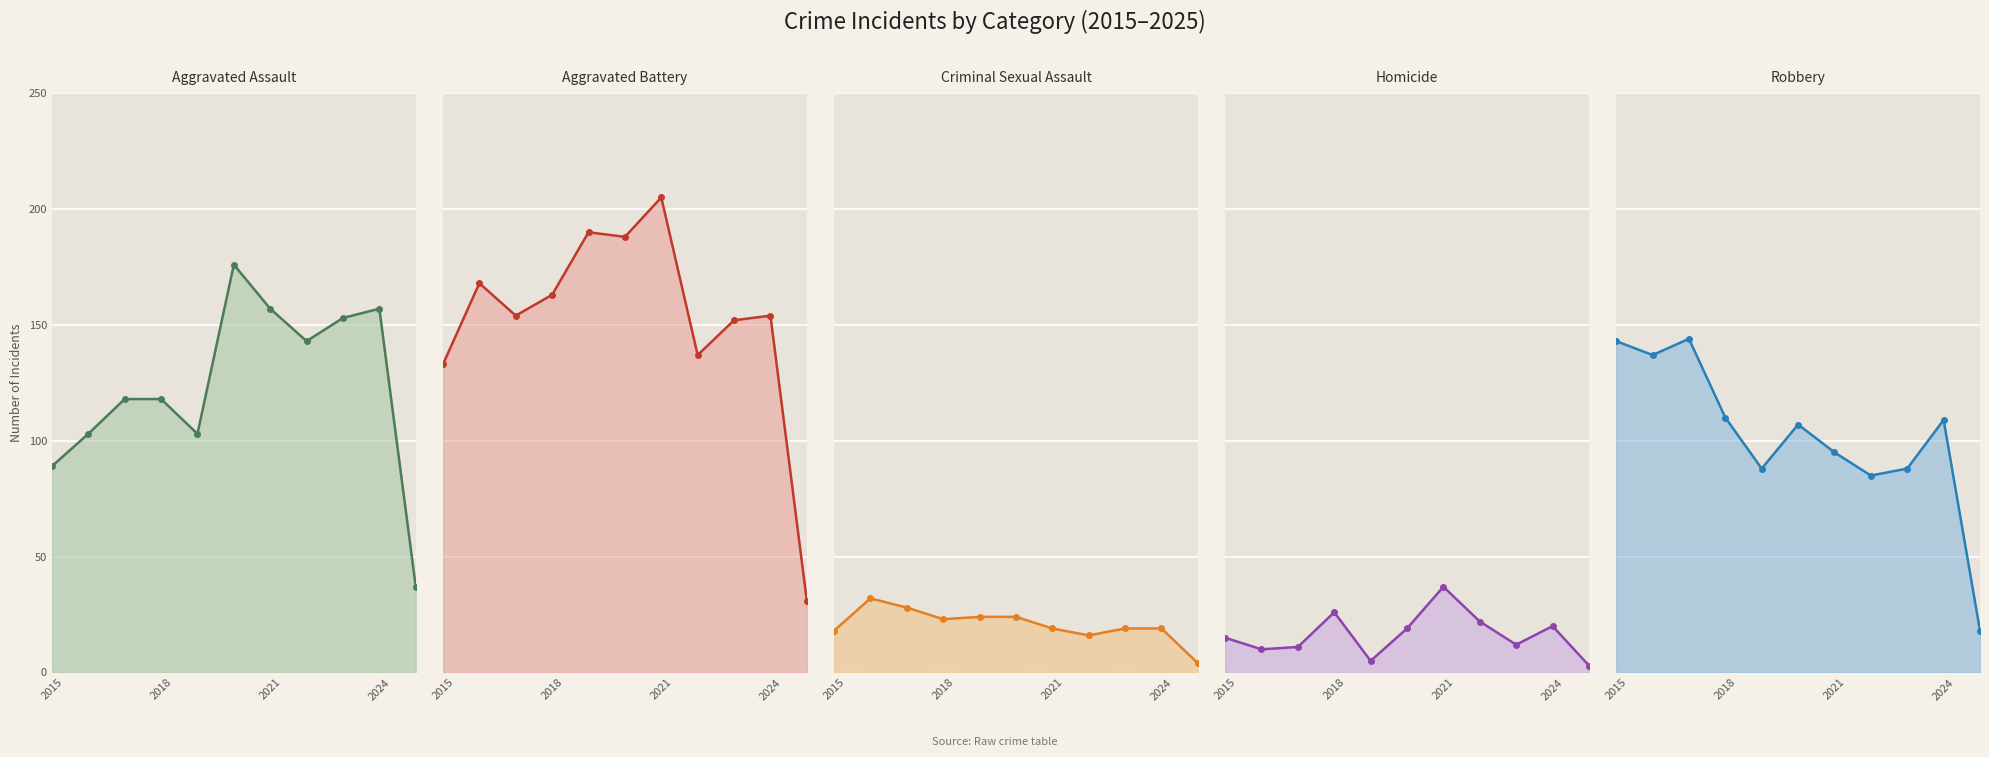

Is the value of Homicide at 4 greater than the value of Criminal Sexual Assault at 8?

No